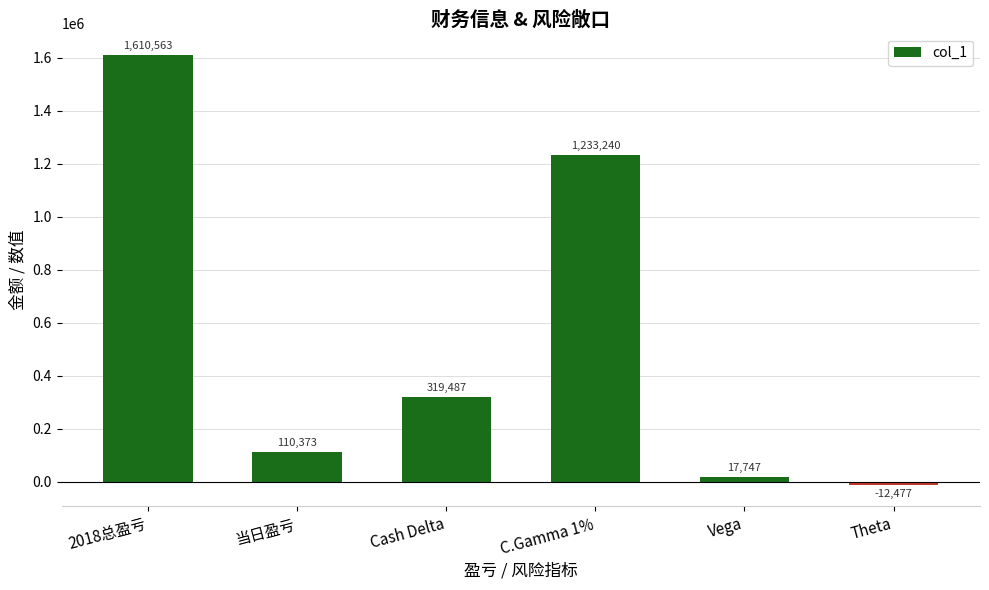

Reading right to left, transcribe all the data shown in this chart.

Theta=-12477	Vega=17747	C.Gamma 1%=1233240	Cash Delta=319487	当日盈亏=110373	2018总盈亏=1610563